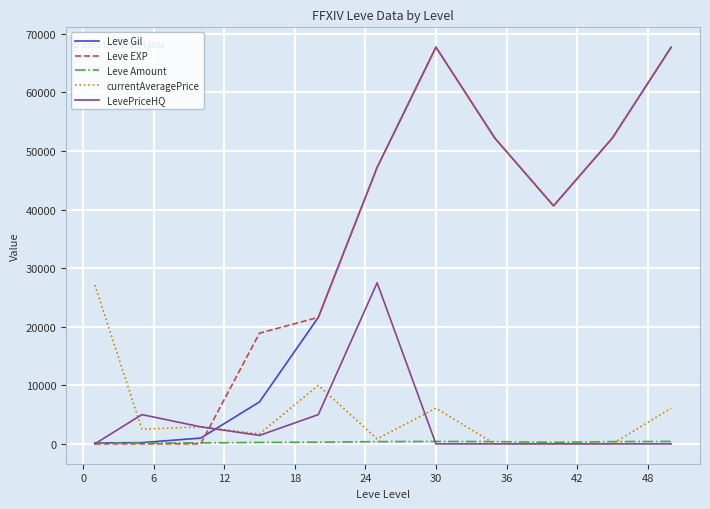

Which series has the widest spread of values?

Leve EXP